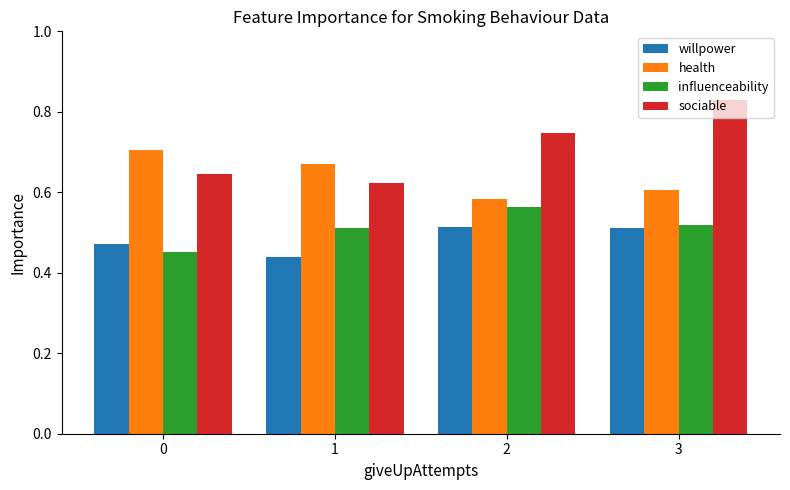

At which category does the chart reach its peak across all series?

3